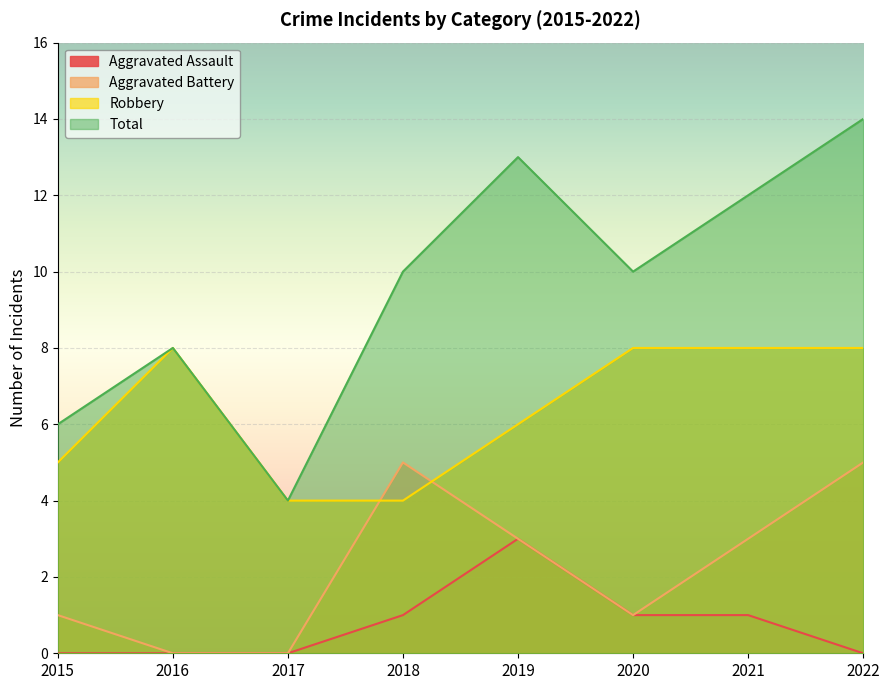

List the labels in order of Robbery value, smallest first.

2017, 2018, 2015, 2019, 2016, 2020, 2021, 2022